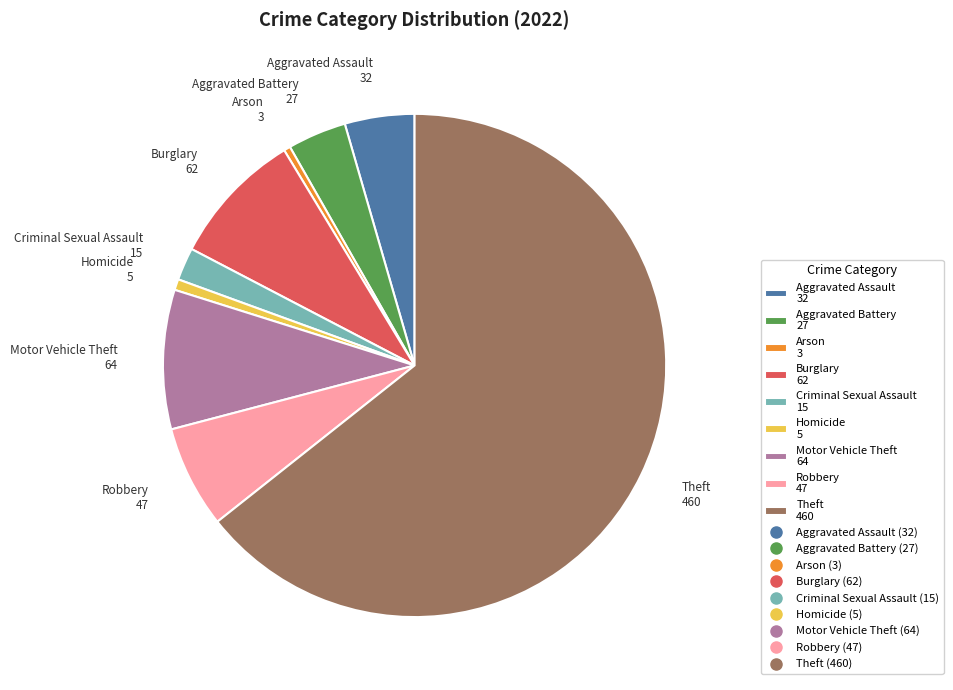

Count the number of slices in the pie.

9